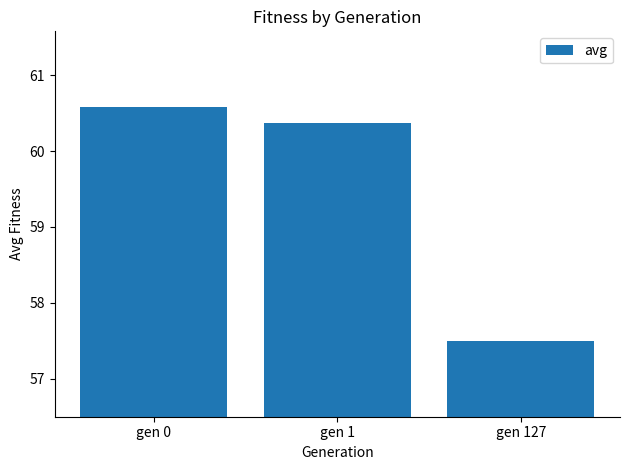

The chart shows a value of 103.4 at gen 0. True or false?

False